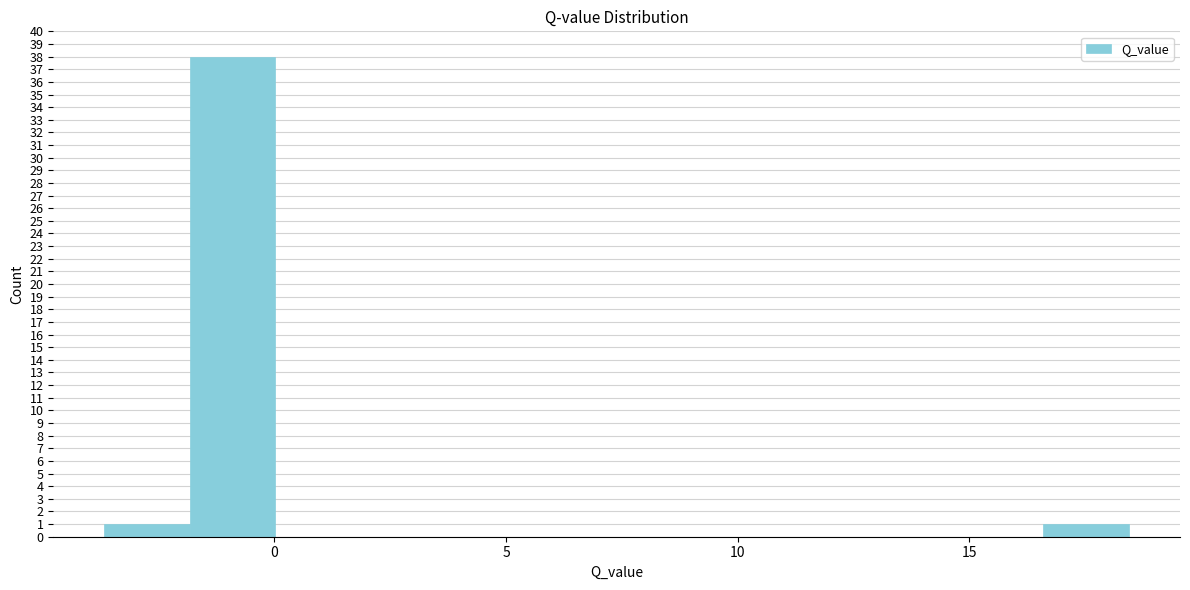

Around what value on the x-axis is the tallest bar? Give the approximate position of its centre, as read against the axis.

-1.0